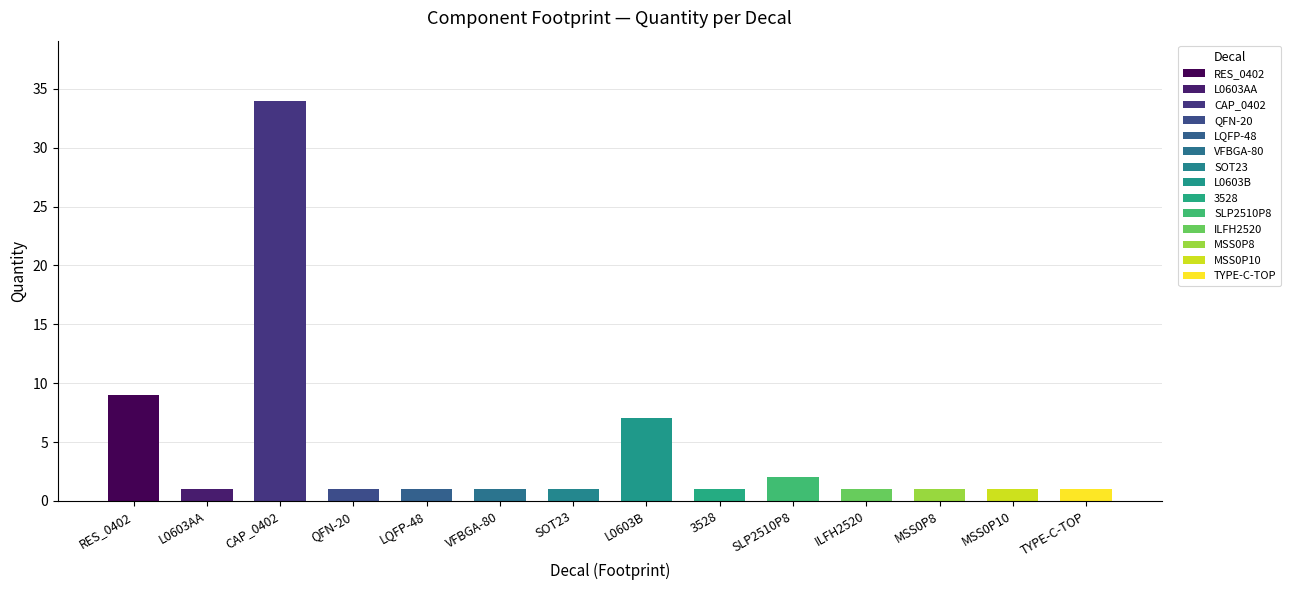

What is the label of the 8th bar from the left?

L0603B